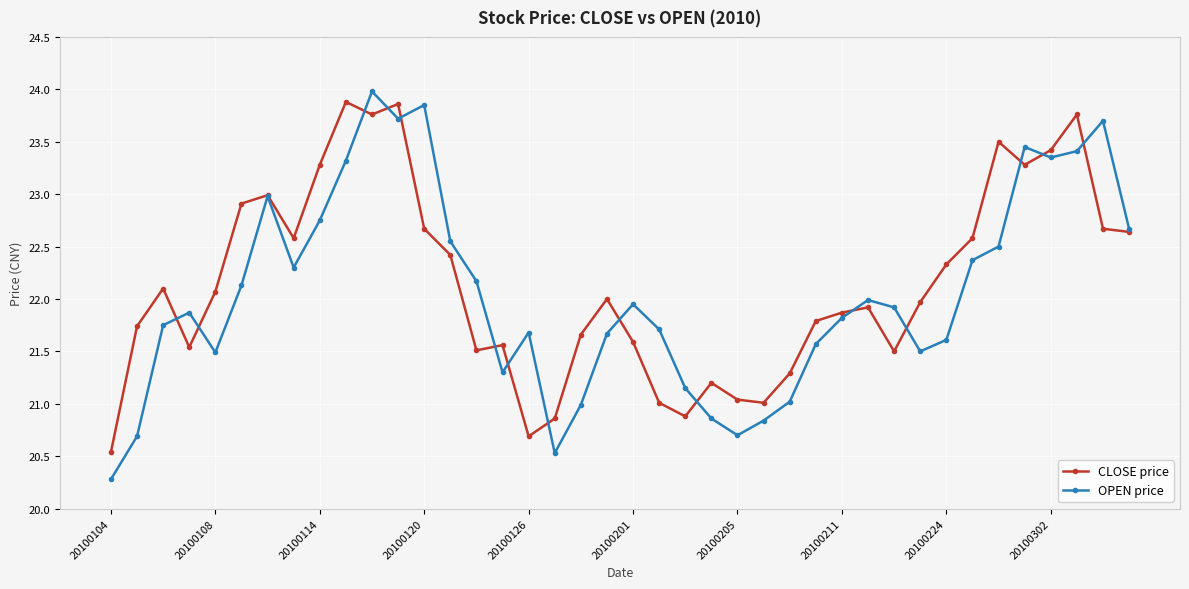

What is the value of the CLOSE price point at the 36th from the left?

23.3